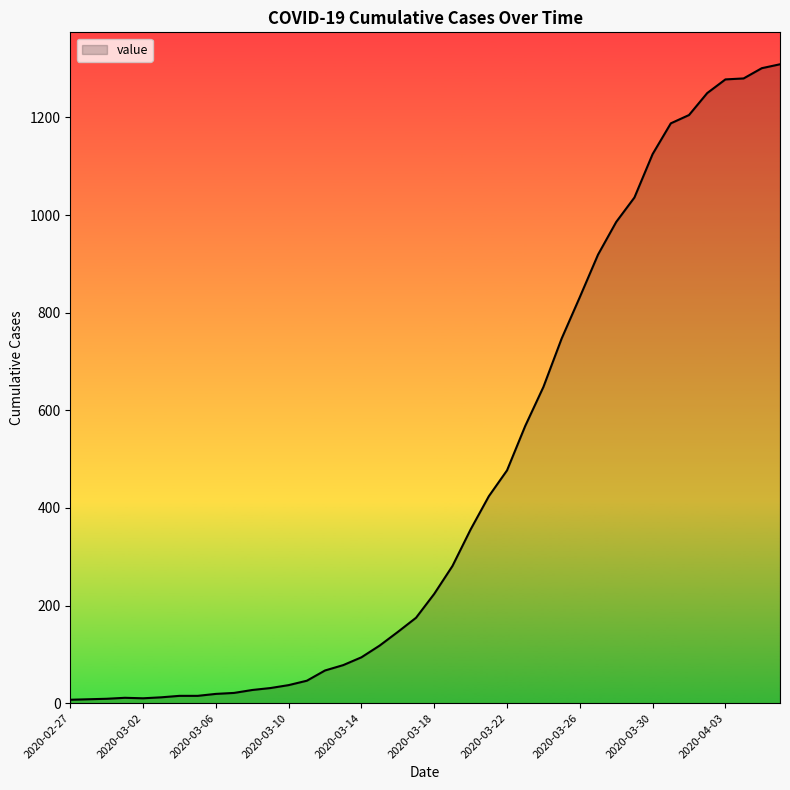

How many lines are shown in the chart?

1